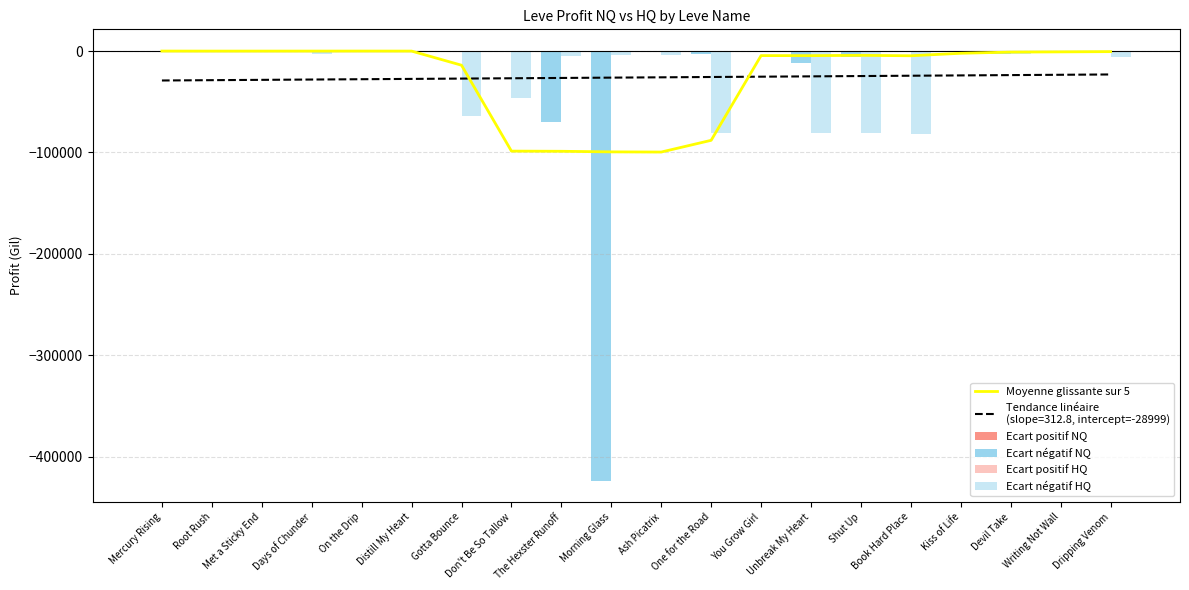

What is the label of the 10th bar from the left?

Morning Glass